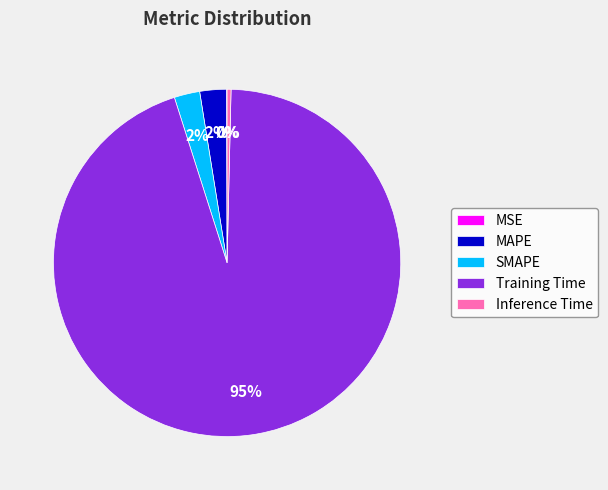

Combined, do Inference Time and MAPE account for over 50%?

No